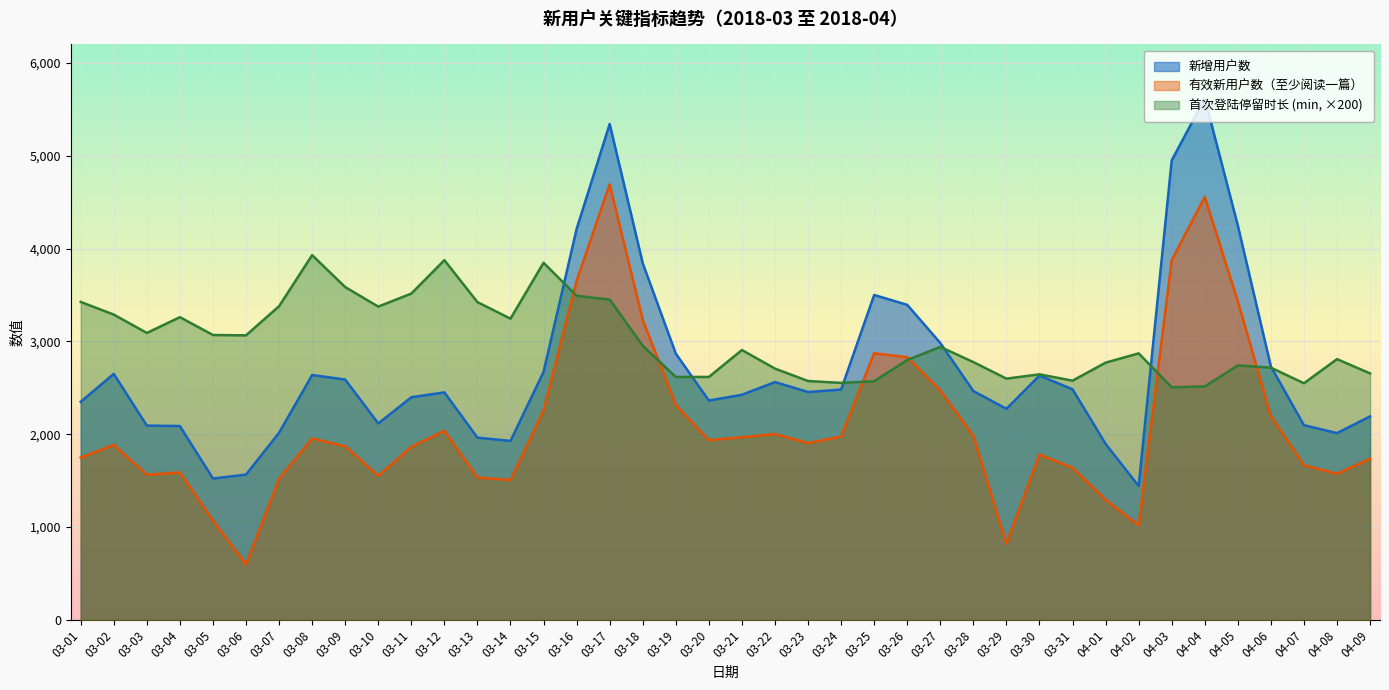

What is the highest value of the 新增用户数 series?

5618.0